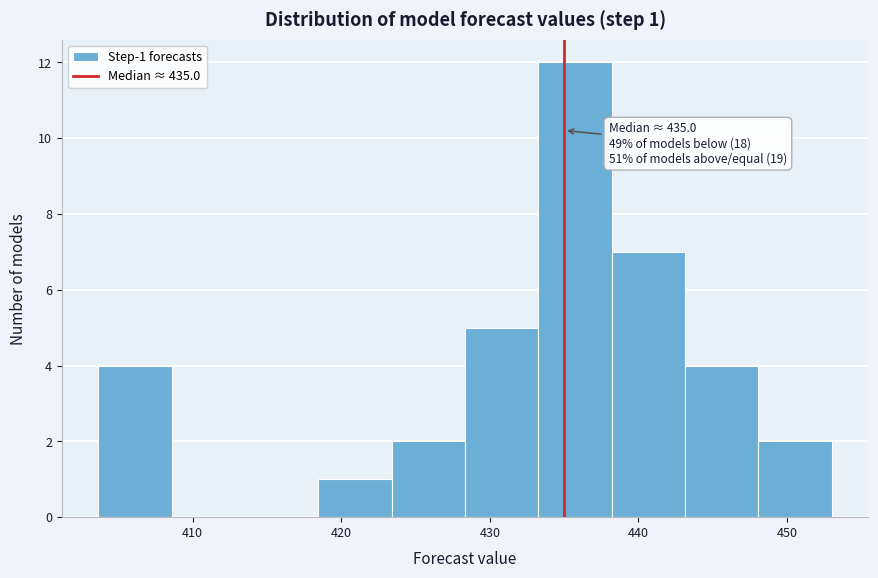

Which range on the x-axis has the tallest bar?

433 to 438